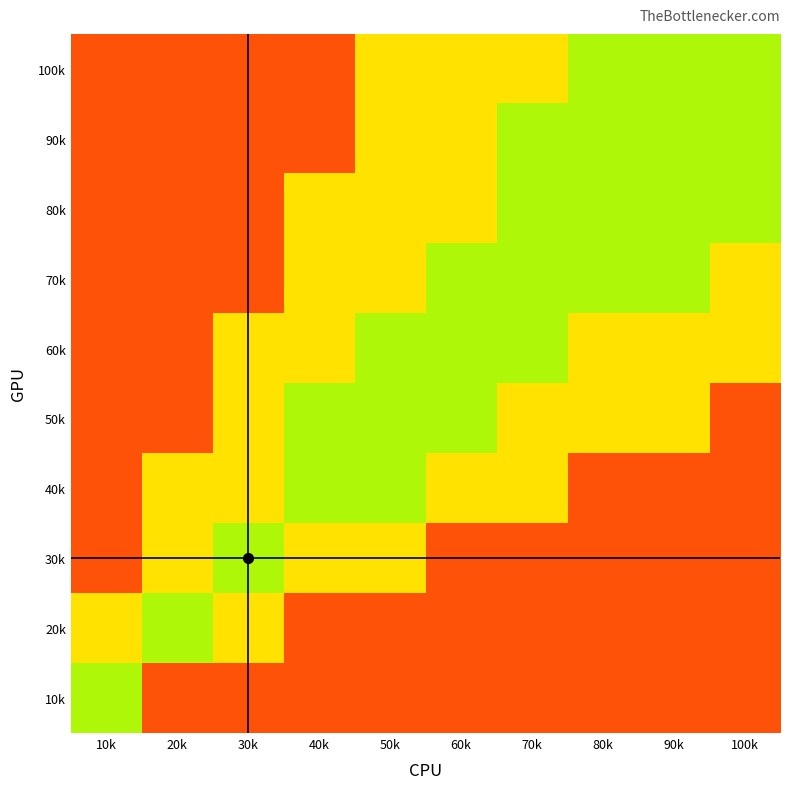

Count the number of categories in the chart.

10